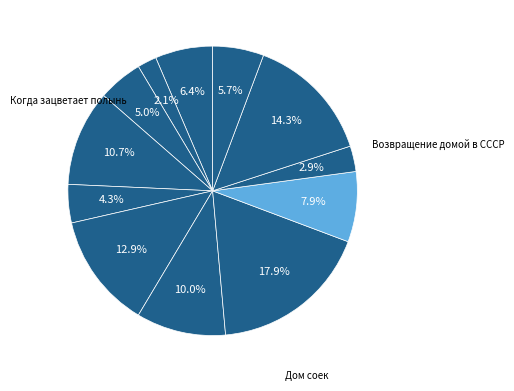

Count the number of slices in the pie.

12